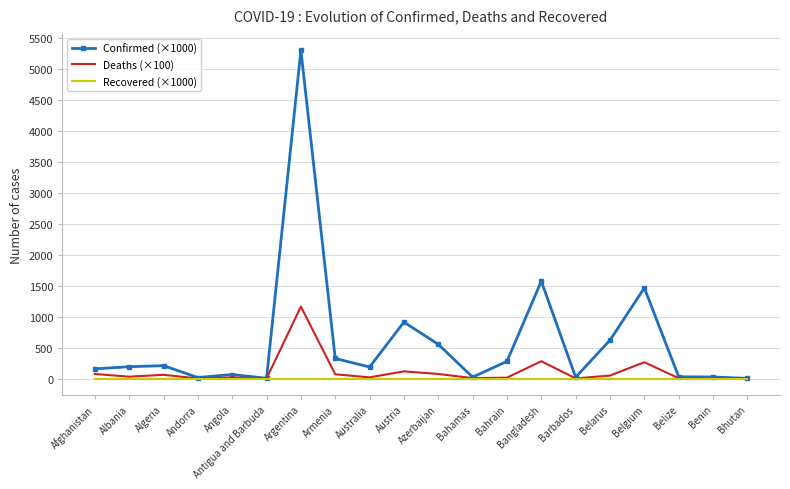

The value of Recovered (×1000) at Albania is 0.0. True or false?

True